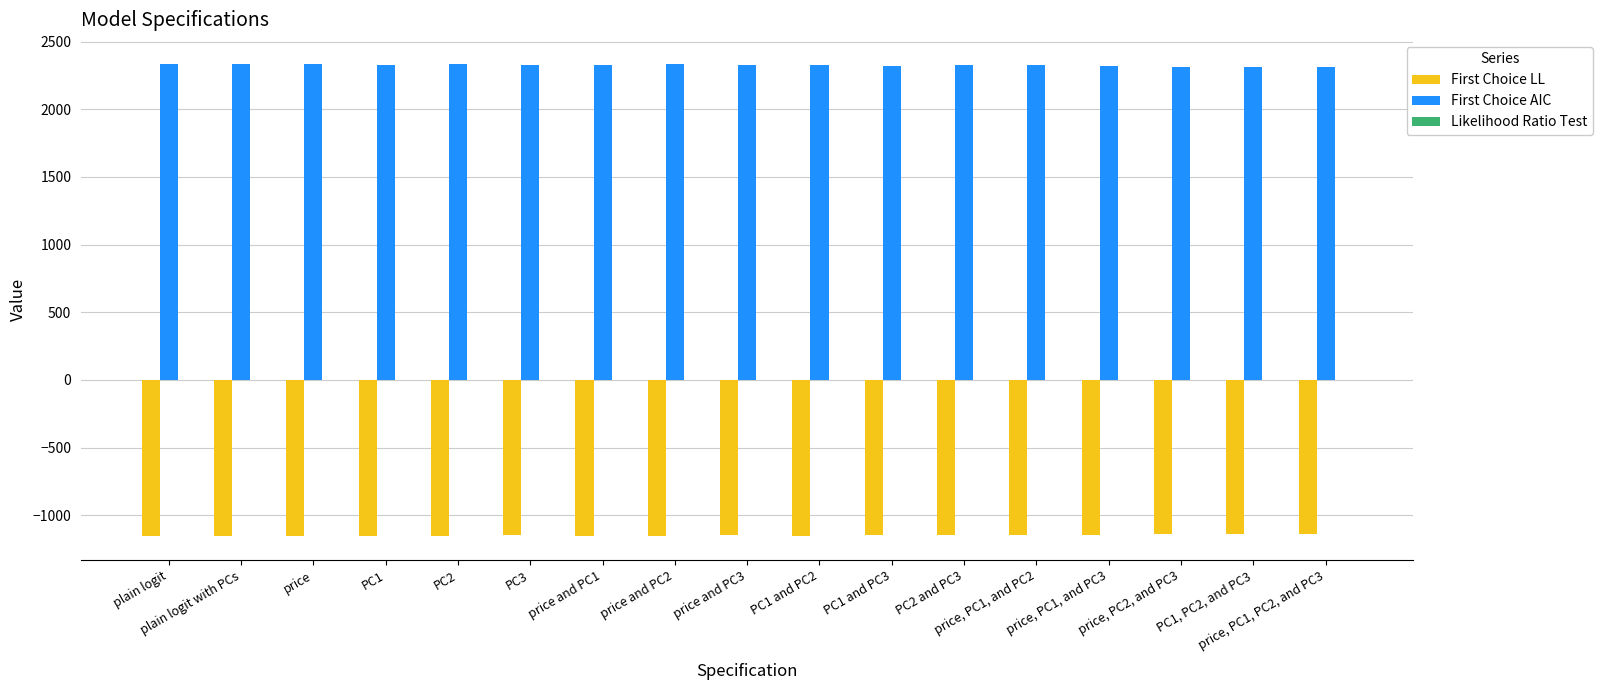

What is the greatest value displayed?

2338.1